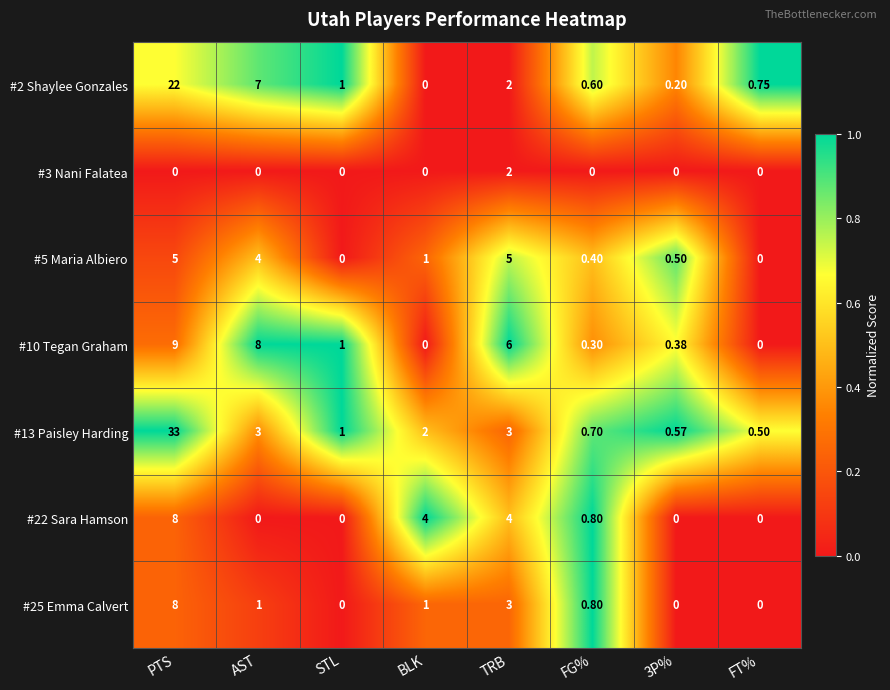

Which category has the highest value across all series?

PTS